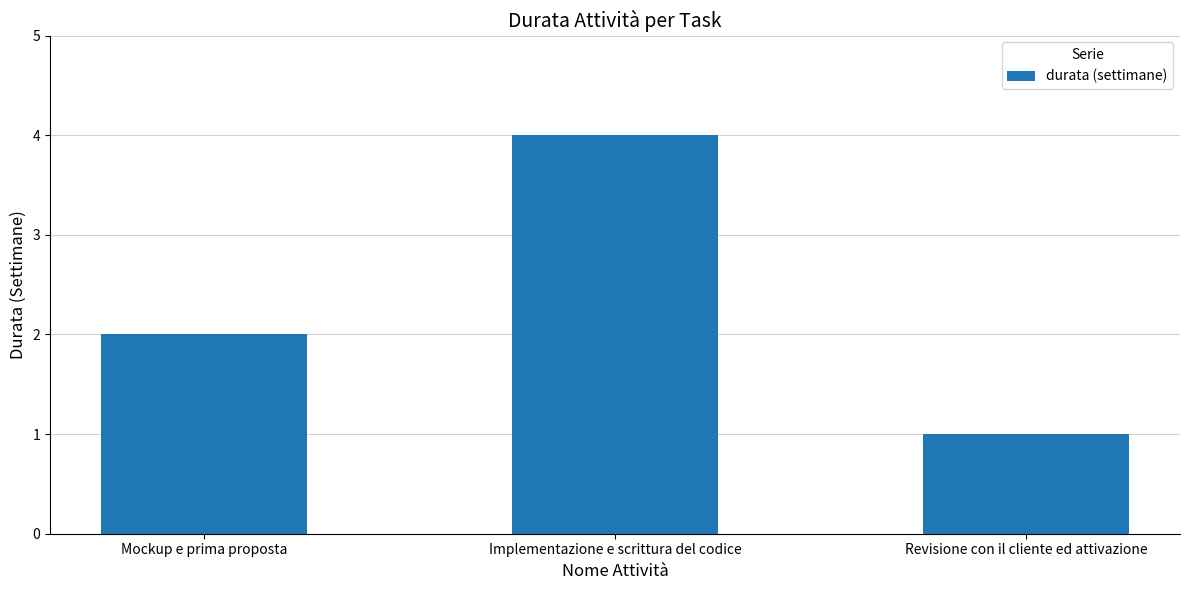

Reading left to right, extract all data points from this chart.

Mockup e prima proposta=2	Implementazione e scrittura del codice=4	Revisione con il cliente ed attivazione=1